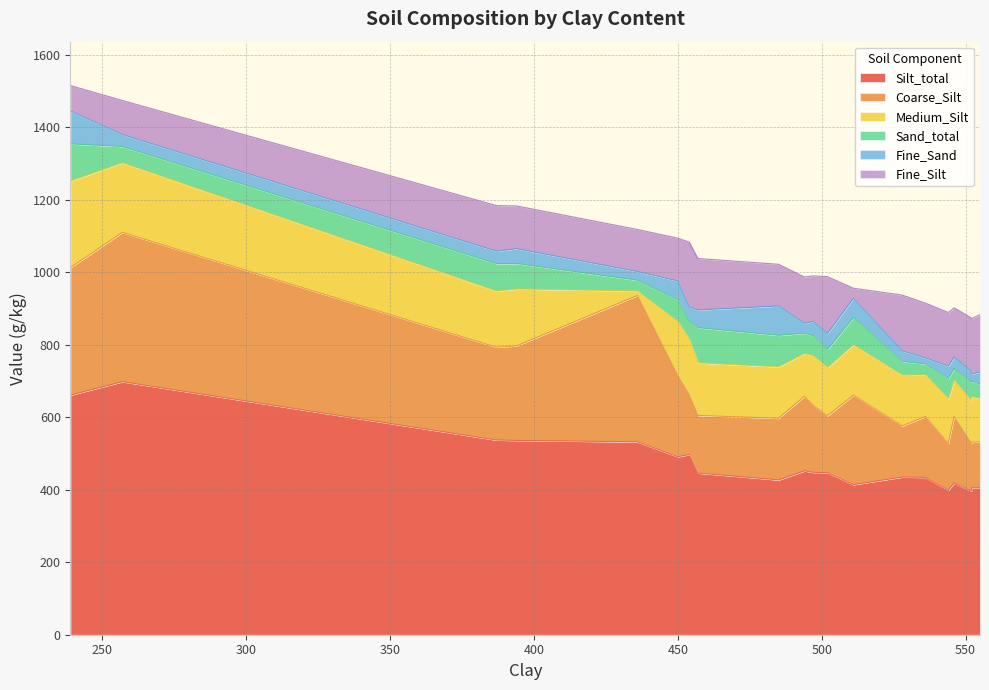

What is the highest value of the Medium_Silt series?

239